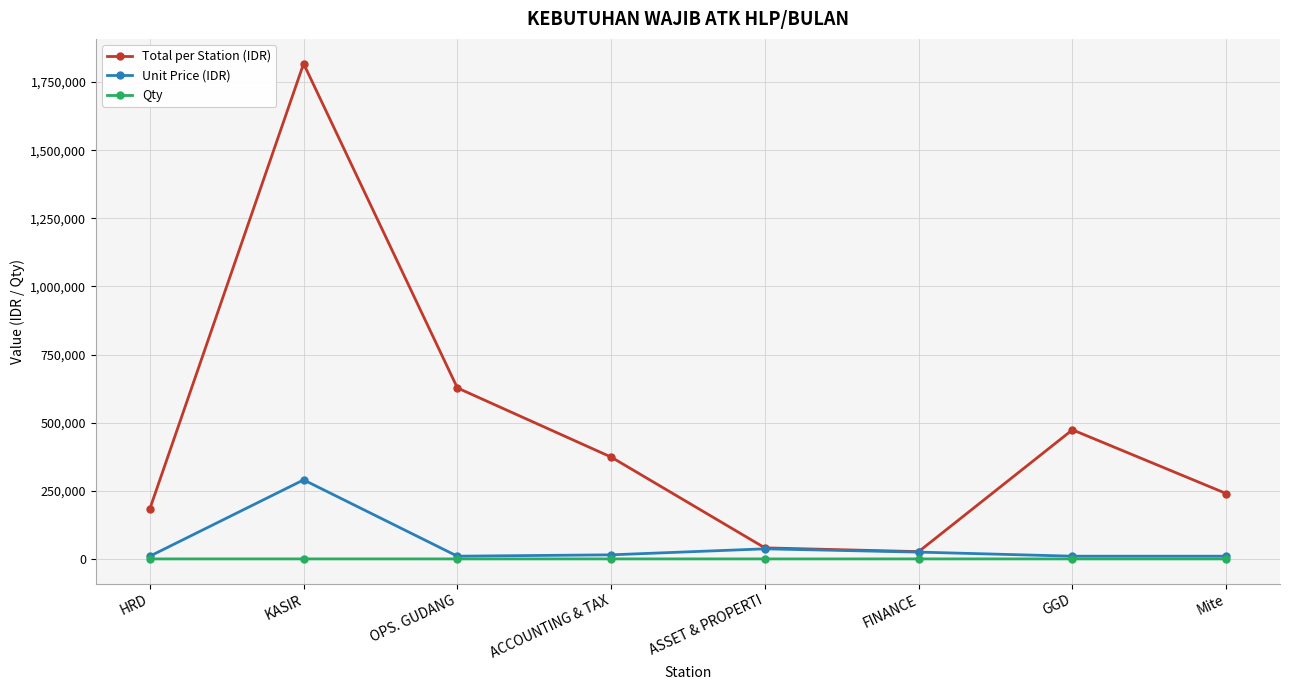

Which series has the largest total across all categories?

Total per Station (IDR)